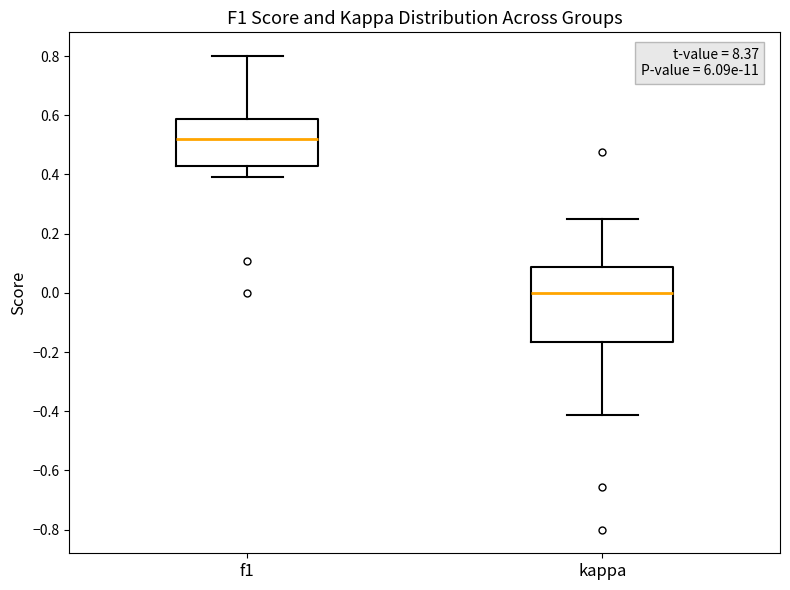

Reading left to right, transcribe this box plot: for each box, give where its median line is, the range the box spans, and where its two whiskers end, as read against the y-axis. The values are not printed on the chart, so give them approximately, as read against the axis.

f1: median 0.52, box 0.42 to 0.58, whiskers 0.40 to 0.80
kappa: median 0.00, box -0.16 to 0.08, whiskers -0.42 to 0.26